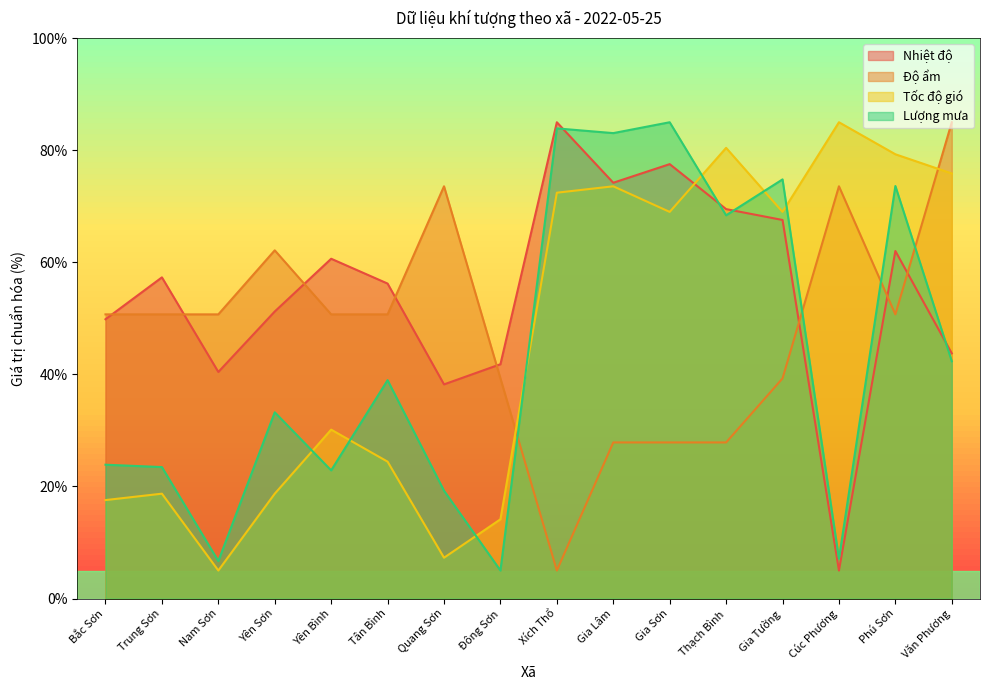

Between Bắc Sơn and Cúc Phương, which is larger?

Bắc Sơn